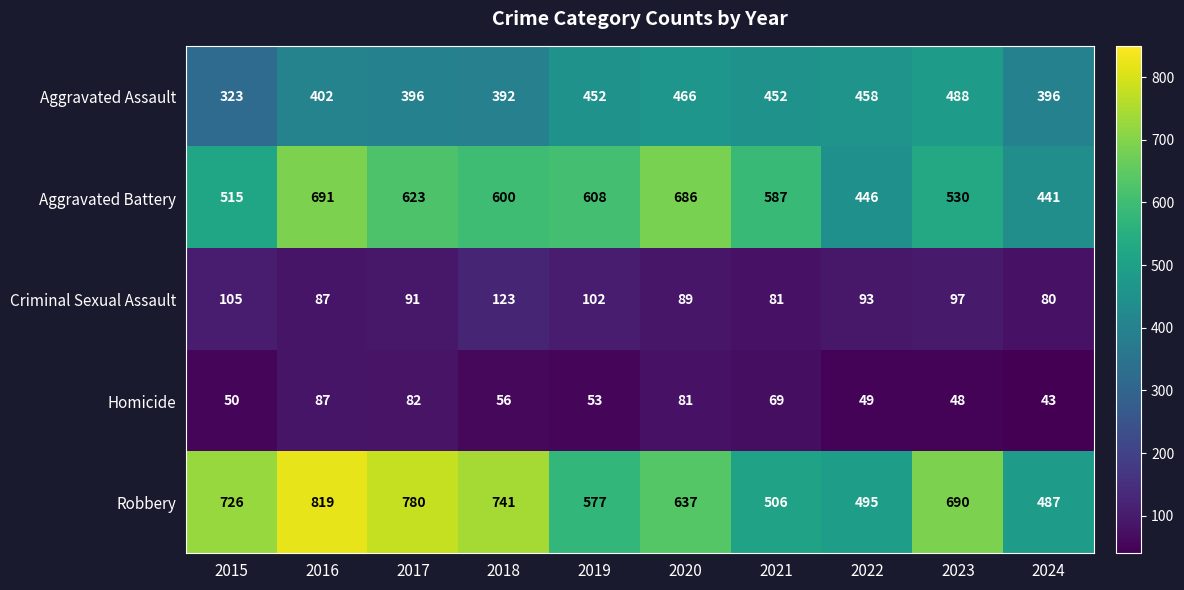

How many distinct data groups are displayed?

5